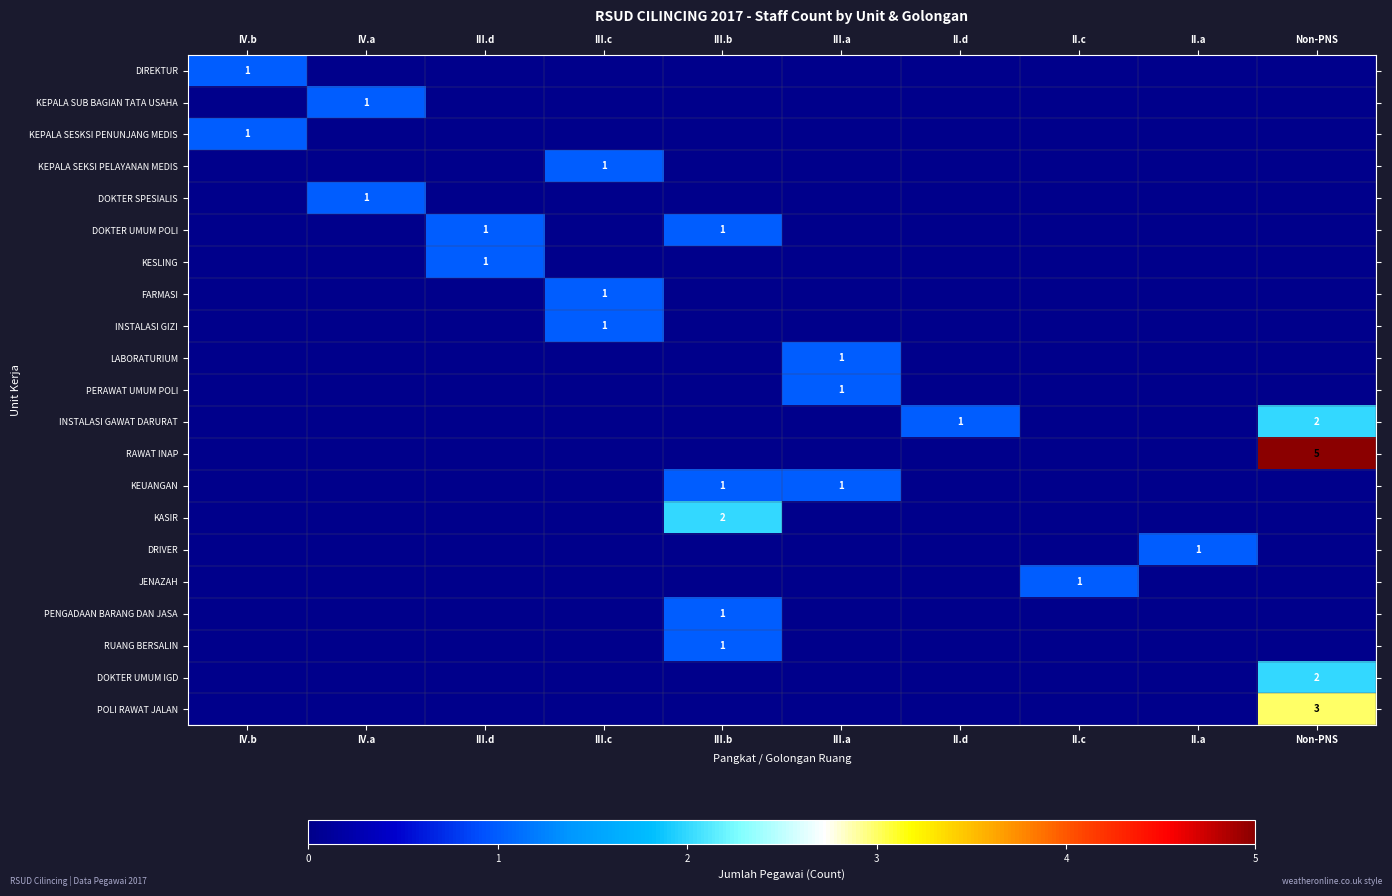

What is the total value across all series at III.c?

3